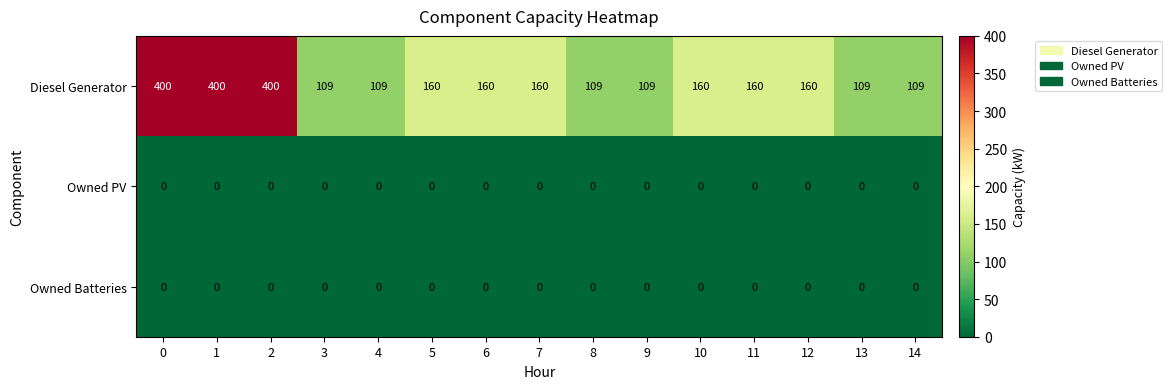

Which series has the largest total across all categories?

Diesel Generator